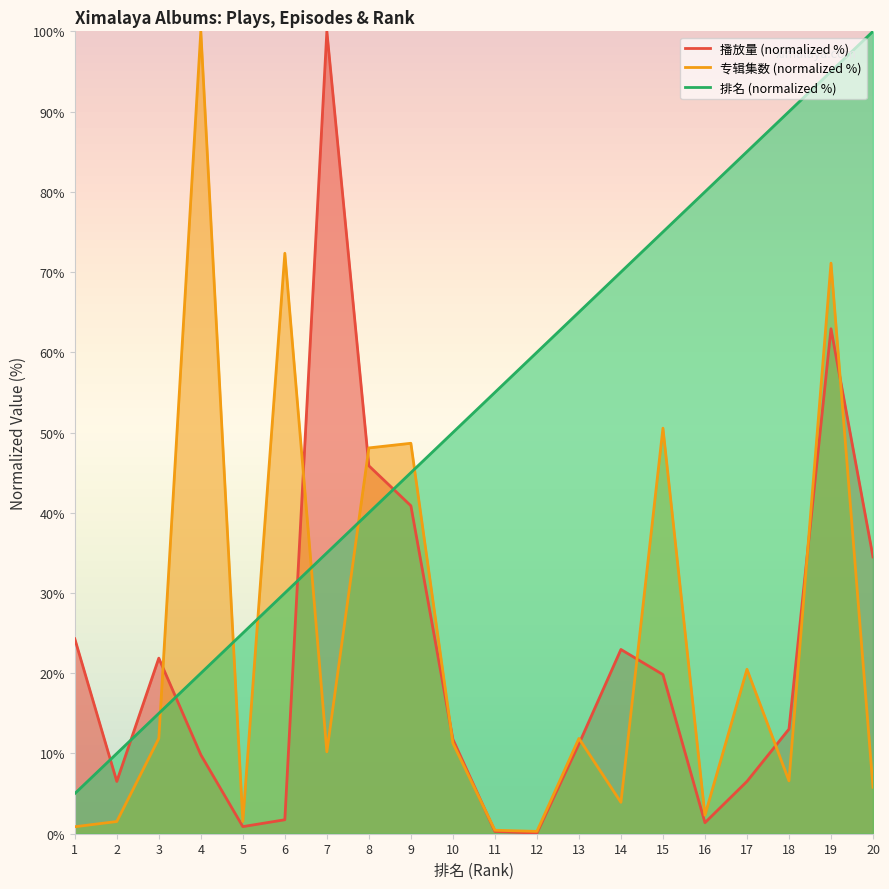

True or false: 排名 has more than 2 interior local peaks.

False